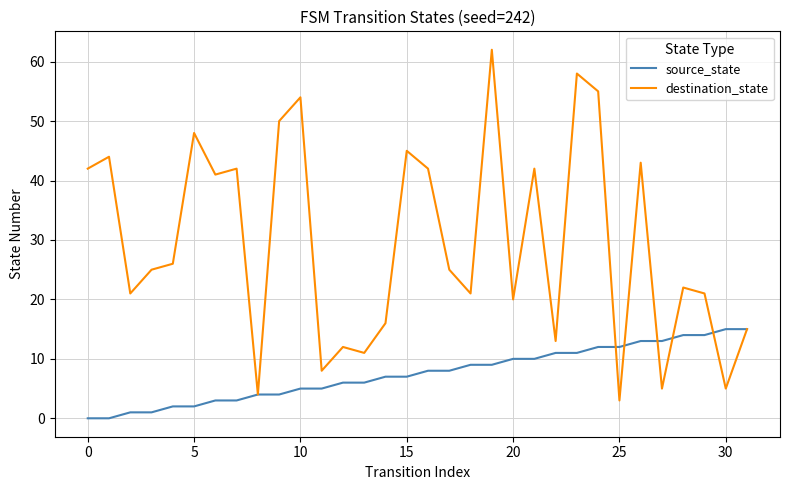

At how many categories does at least one series exceed 29?

14